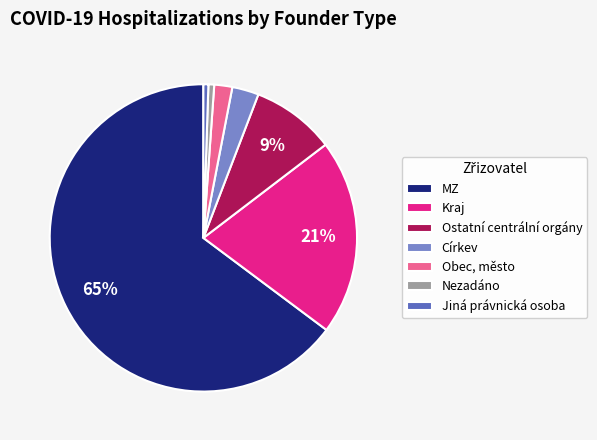

The Obec, město slice represents 2% of the pie. True or false?

True